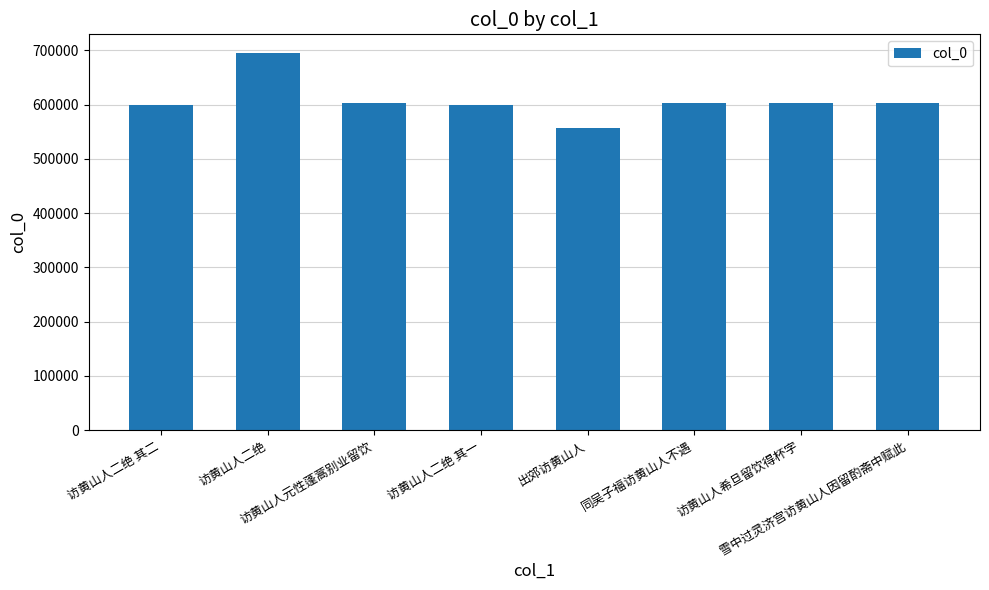

True or false: the data shows 295514 at 访黄山人希旦留饮得杯字.

False